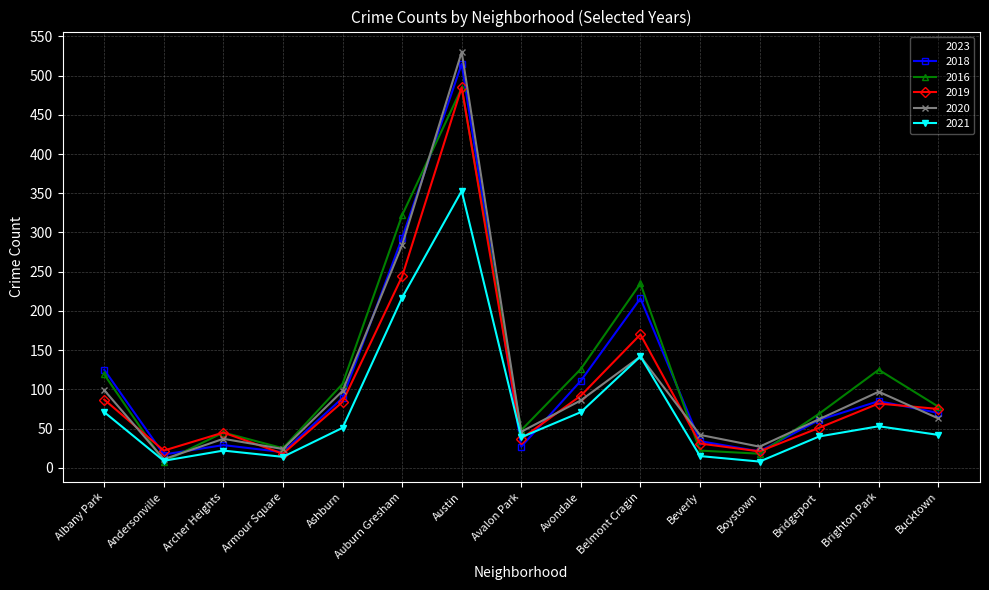

What value does the 2018 series have at Bucktown?

70